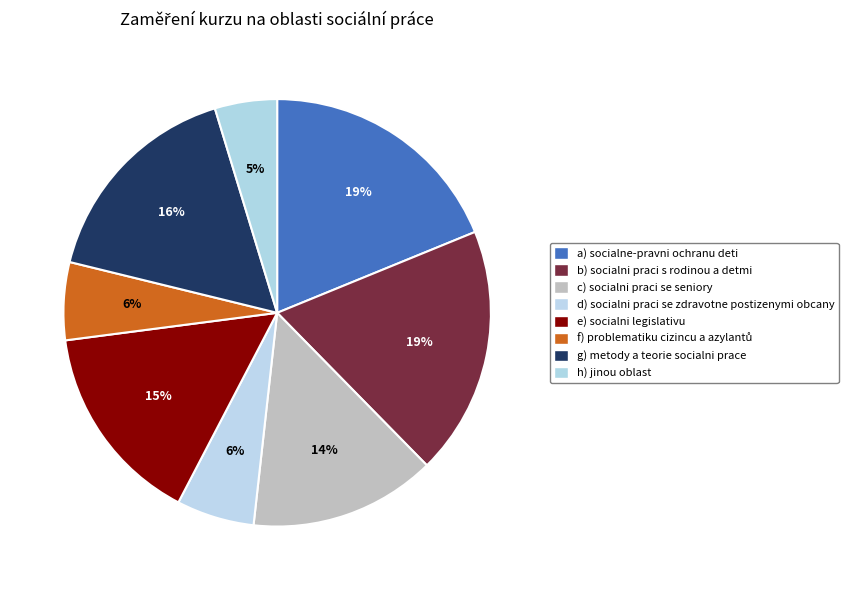

How many slices are in this pie chart?

8